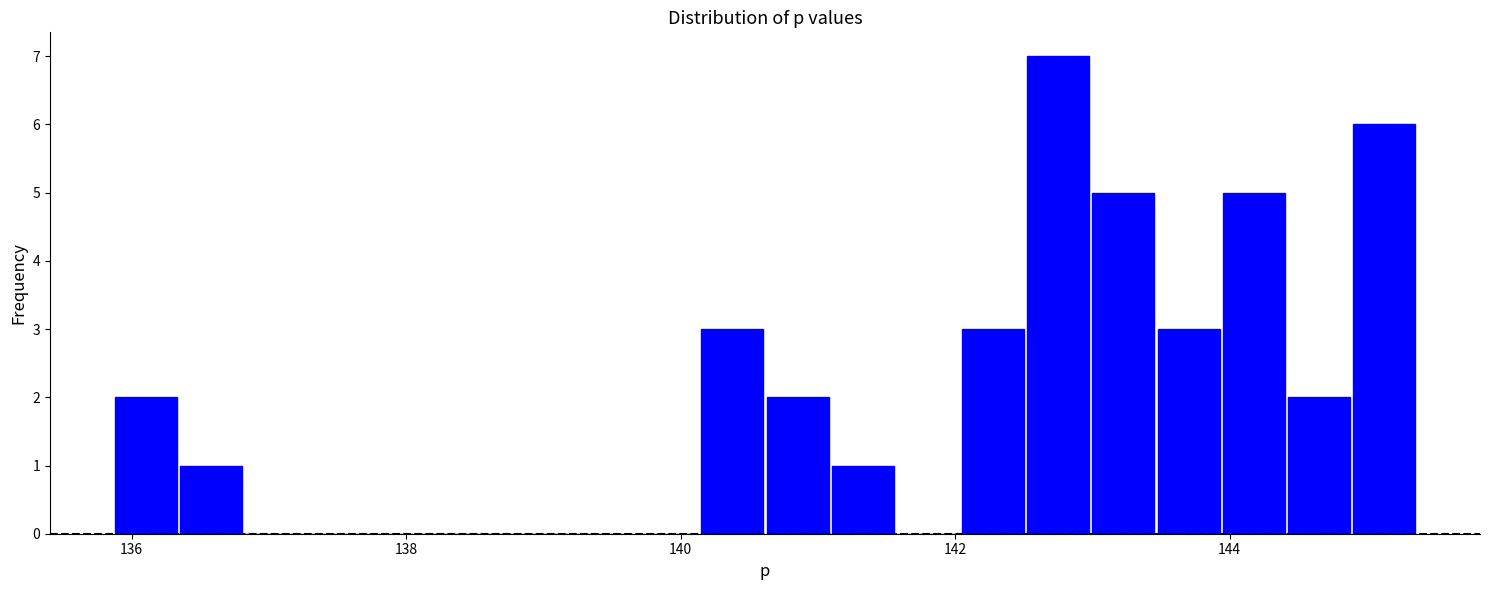

Read against the x-axis, roughly where is the centre of the tallest bar?

142.8